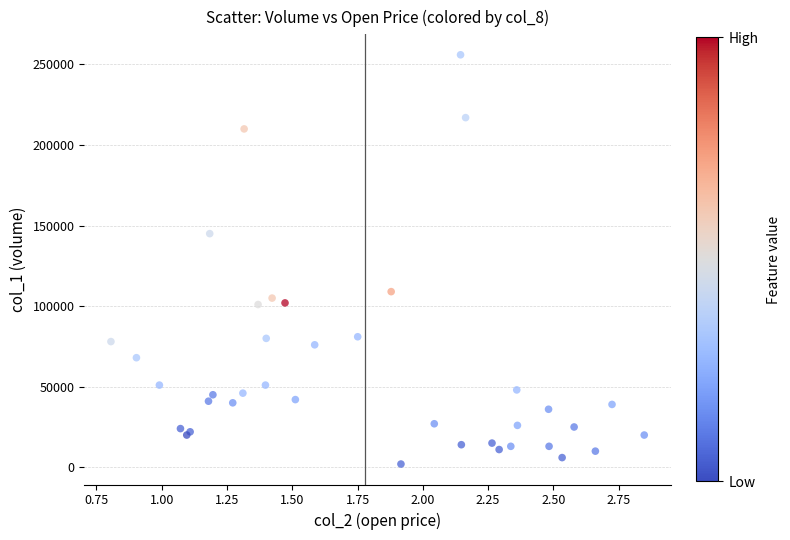

What Y value in the scatter plot is closest to 129000?

145000